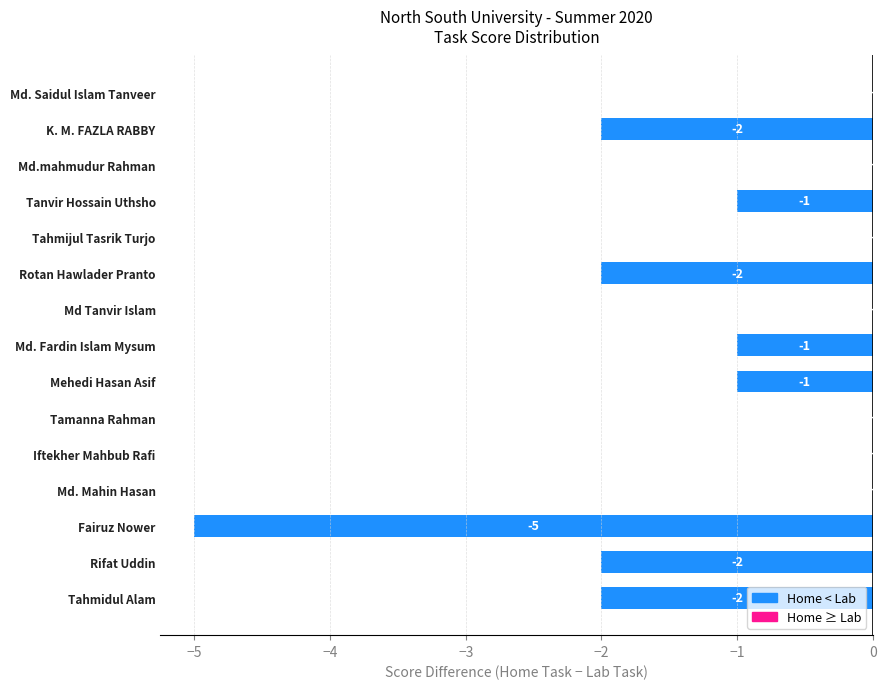

How many categories are shown in the chart?

15